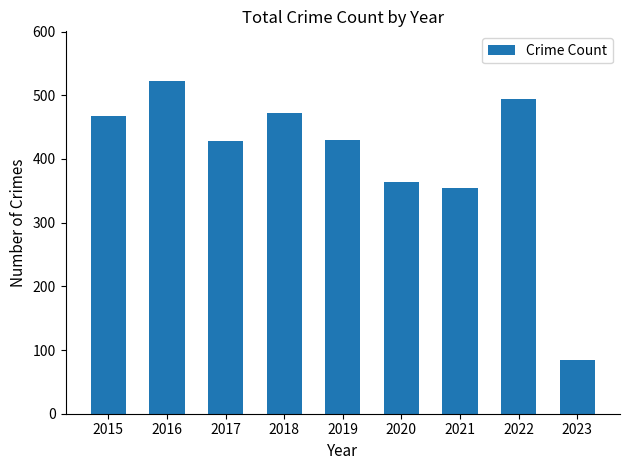

What is the difference between the second highest and second lowest values?

140